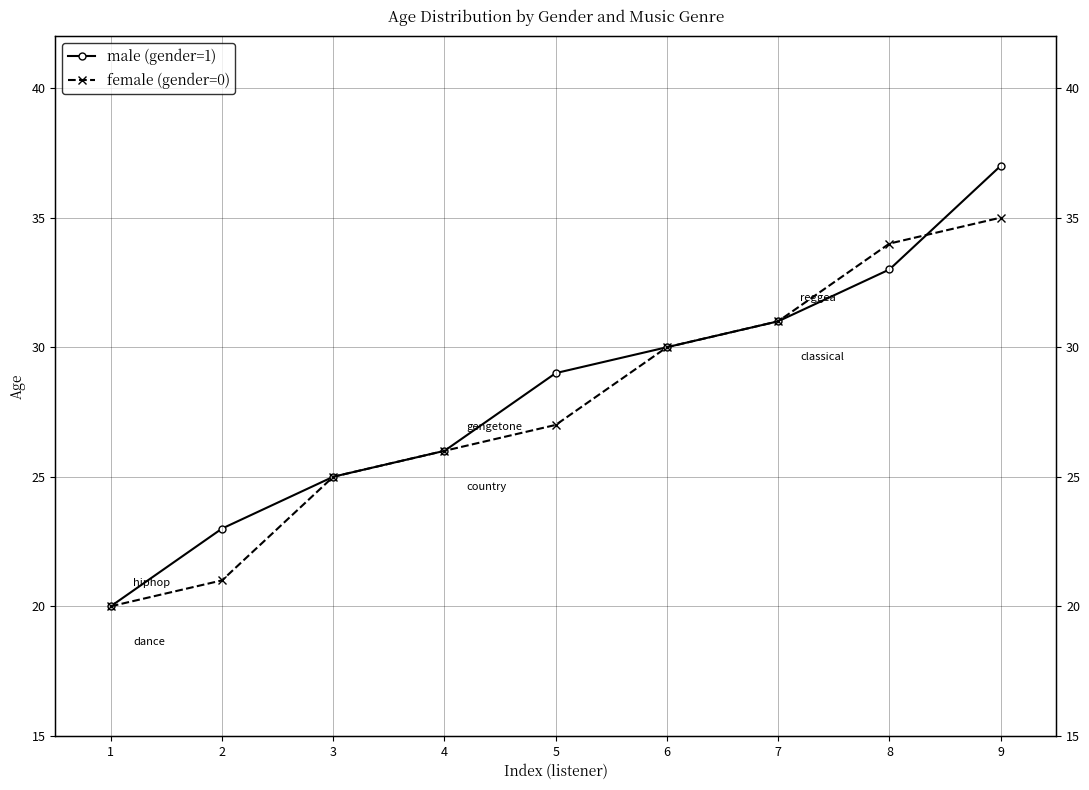

Reading left to right, list all the values displayed in this chart.

male (gender=1): 1=20	2=23	3=25	4=26	5=29	6=30	7=31	8=33	9=37
female (gender=0): 1=20	2=21	3=25	4=26	5=27	6=30	7=31	8=34	9=35